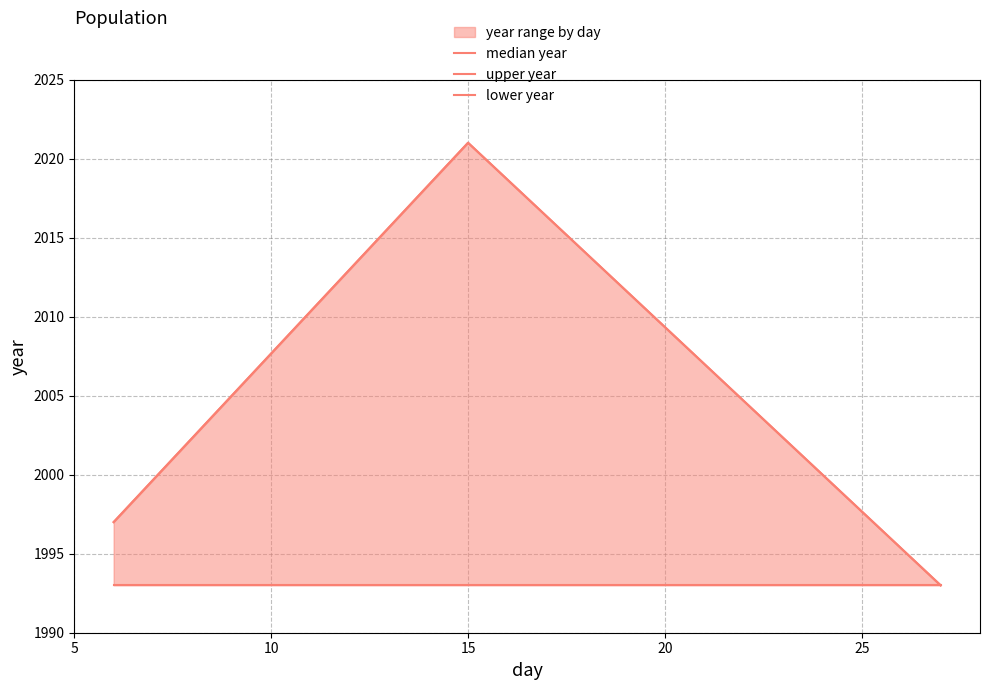

How many median year values are between 1993 and 2021?

3